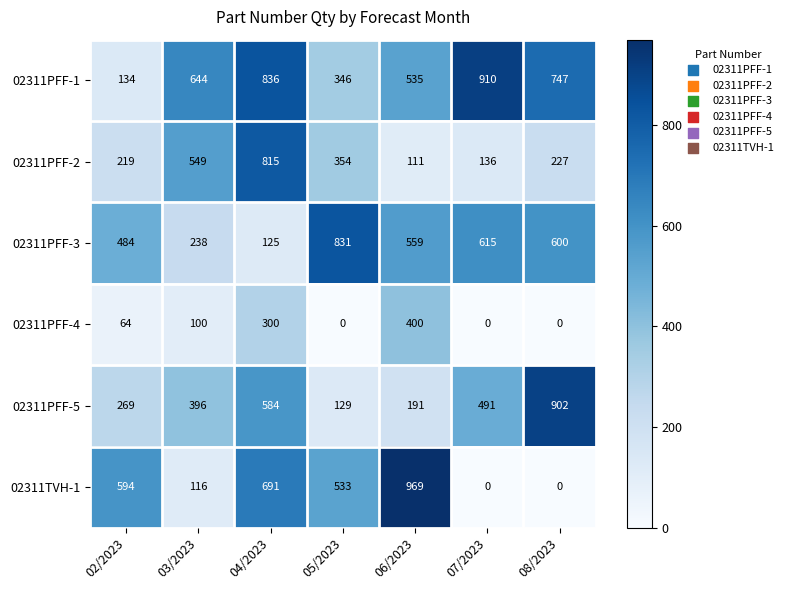

How many data points does each series have?

7